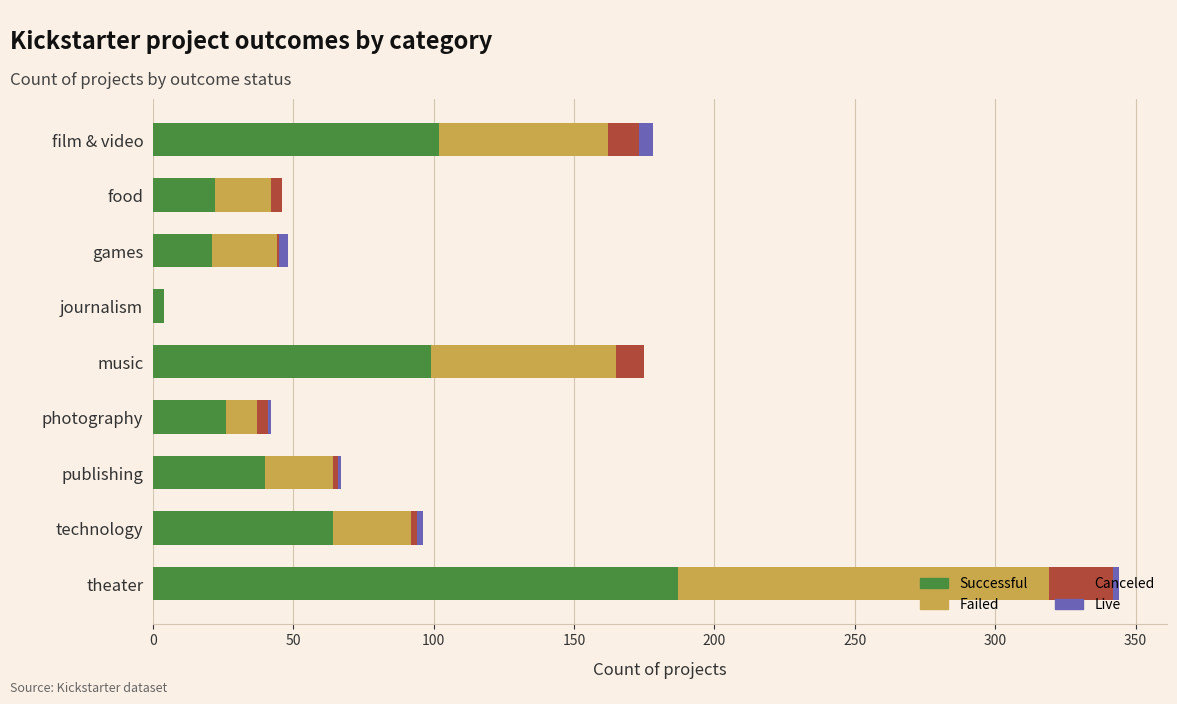

At which category is the sum across all series the highest?

theater